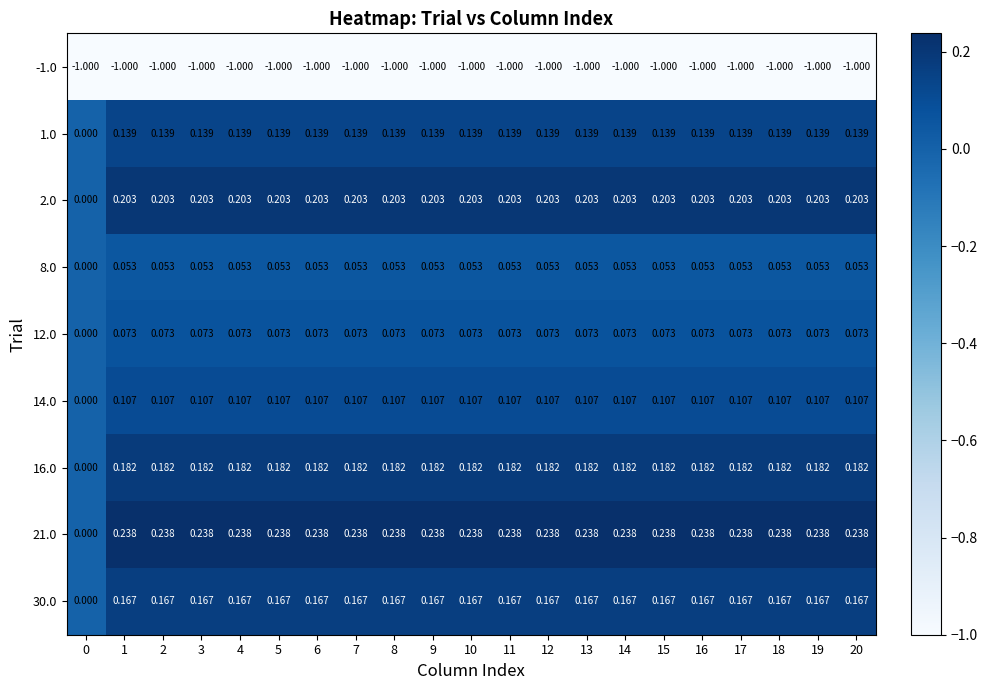

Is the value of 2.0 at 19 greater than the value of 21.0 at 13?

No